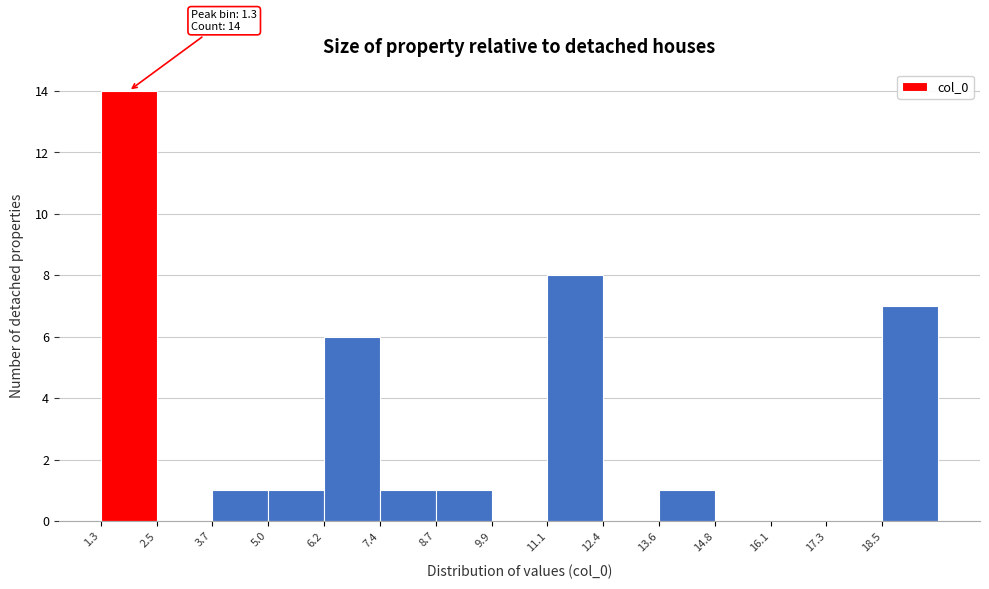

Which range on the x-axis has the tallest bar?

1.2 to 2.6